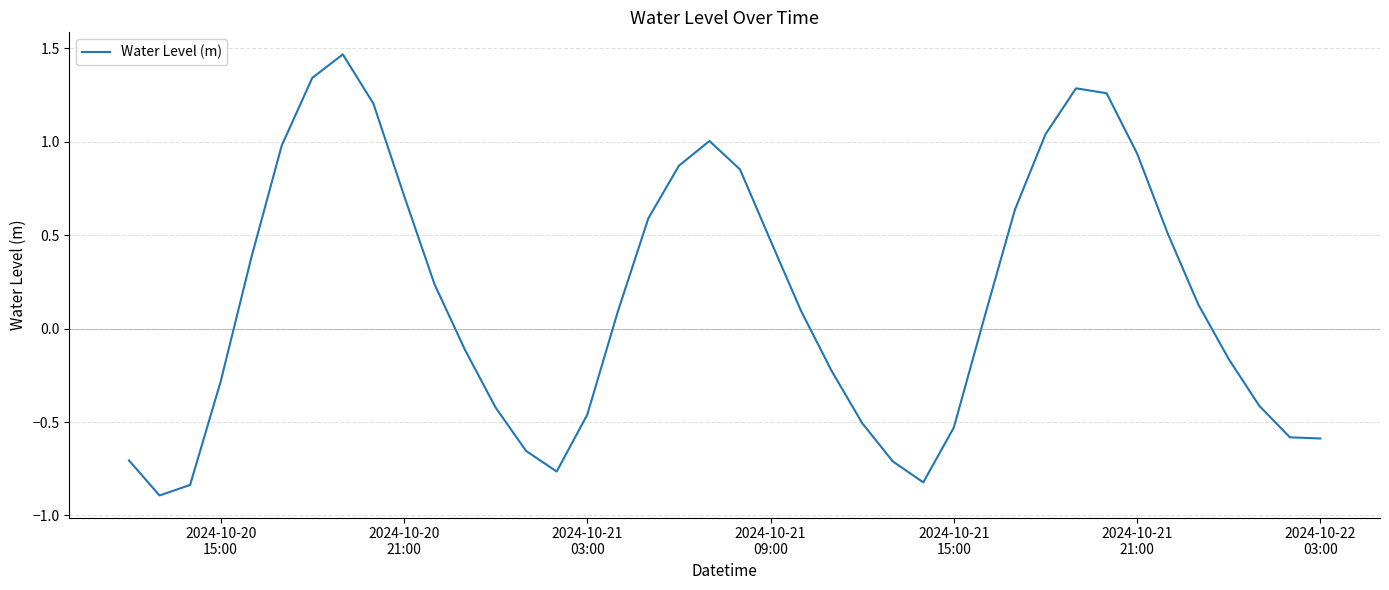

What is the minimum value shown in the chart?

-0.9